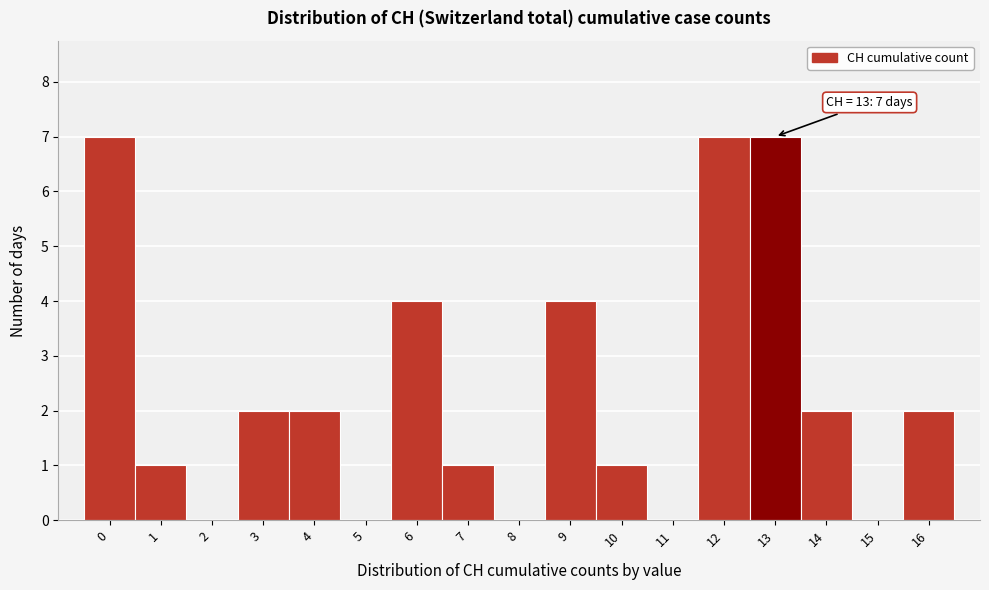

Reading right to left, extract all data points from this chart.

16=2	15=0	14=2	13=7	12=7	11=0	10=1	9=4	8=0	7=1	6=4	5=0	4=2	3=2	2=0	1=1	0=7